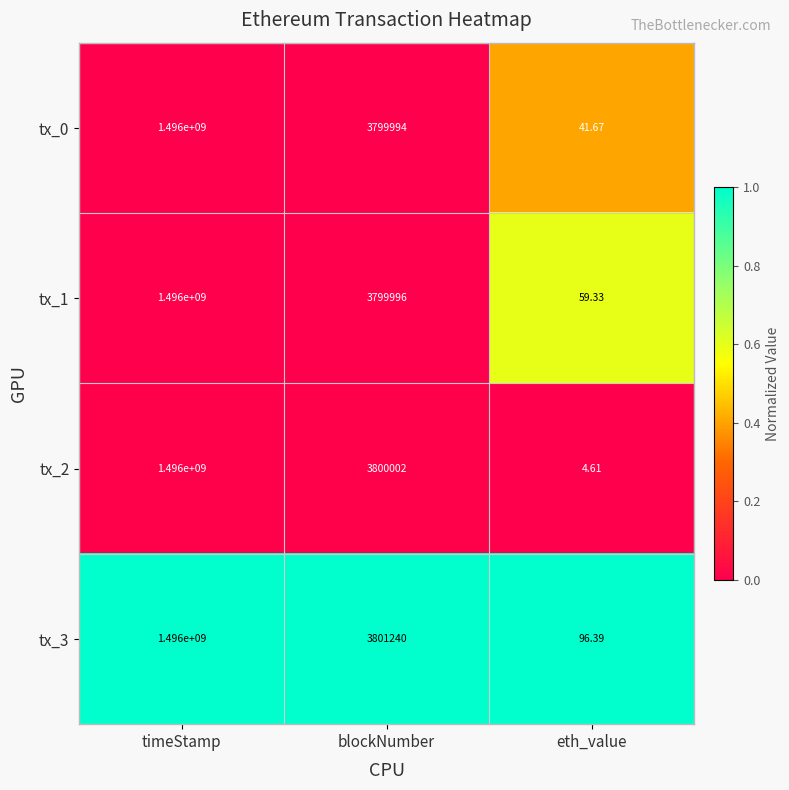

Is the value of tx_0 at blockNumber greater than the value of tx_2 at eth_value?

Yes